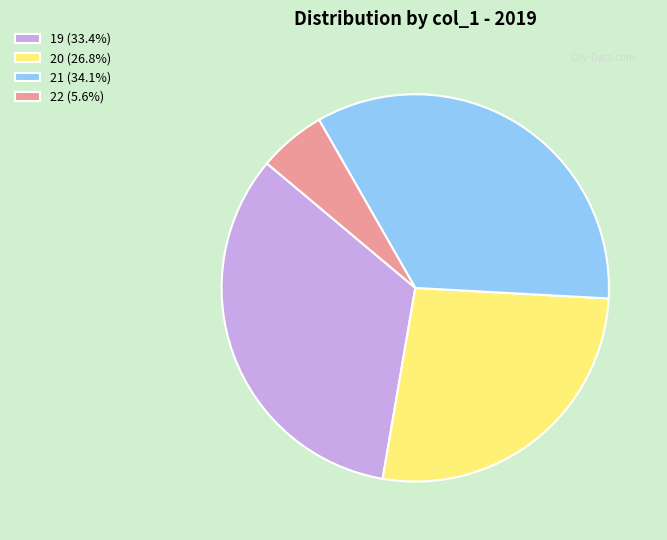

Count the number of slices in the pie.

4